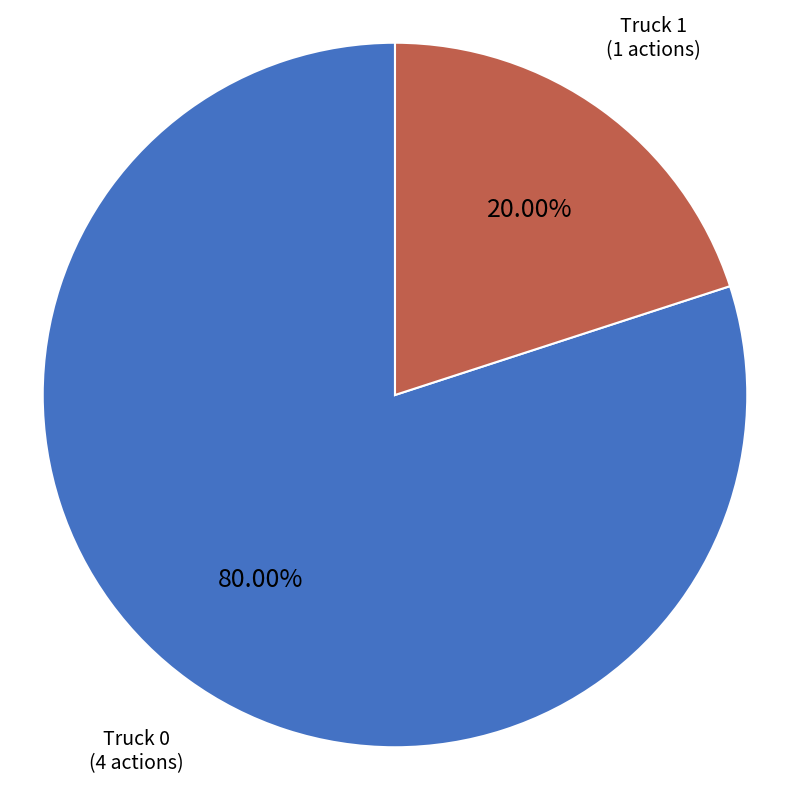

Rank the categories by value from highest to lowest.

Truck 0, Truck 1